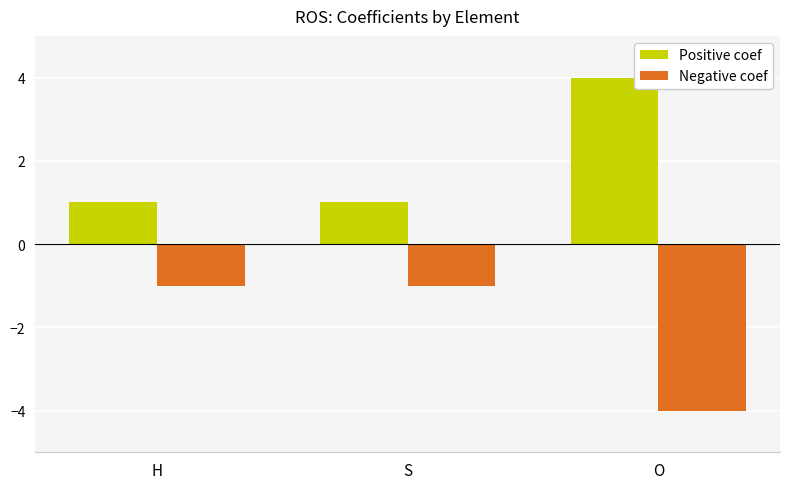

Is it true that Negative coef equals -7 at O?

False